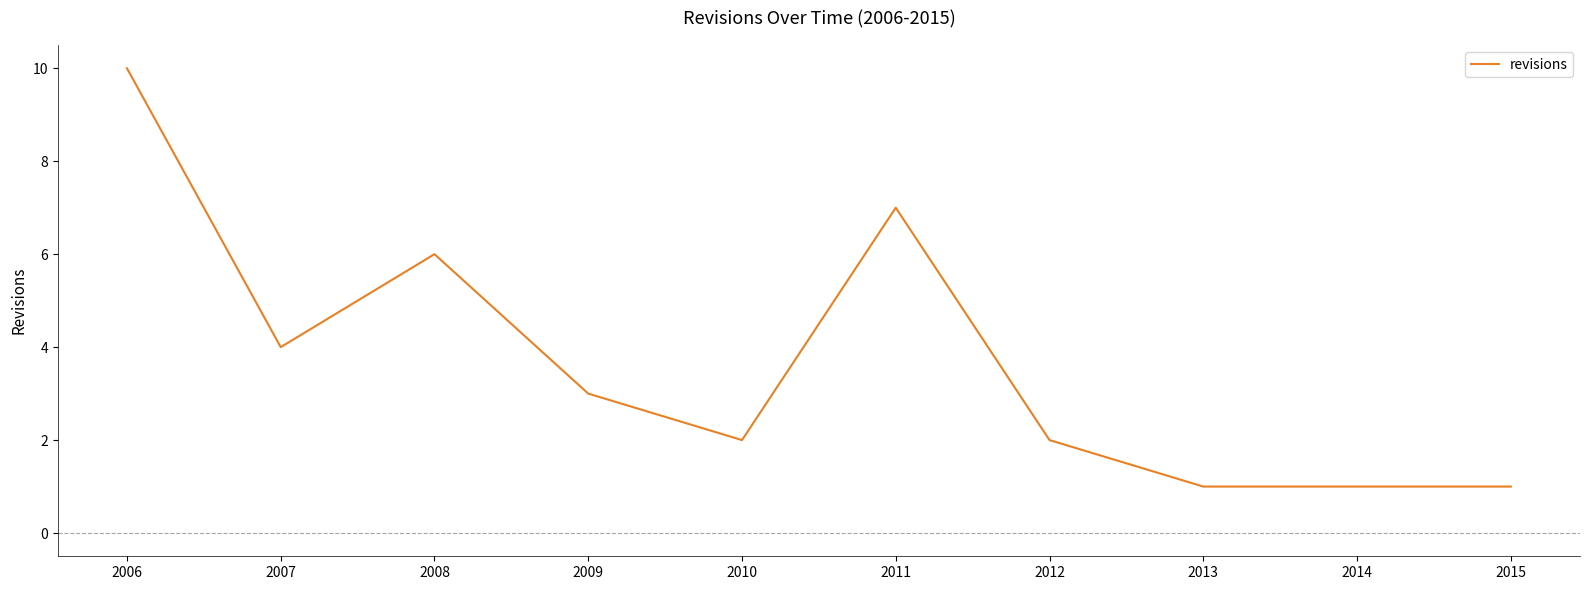

Approximately how many times larger is the value at 2011 compared to 2013?

7.0